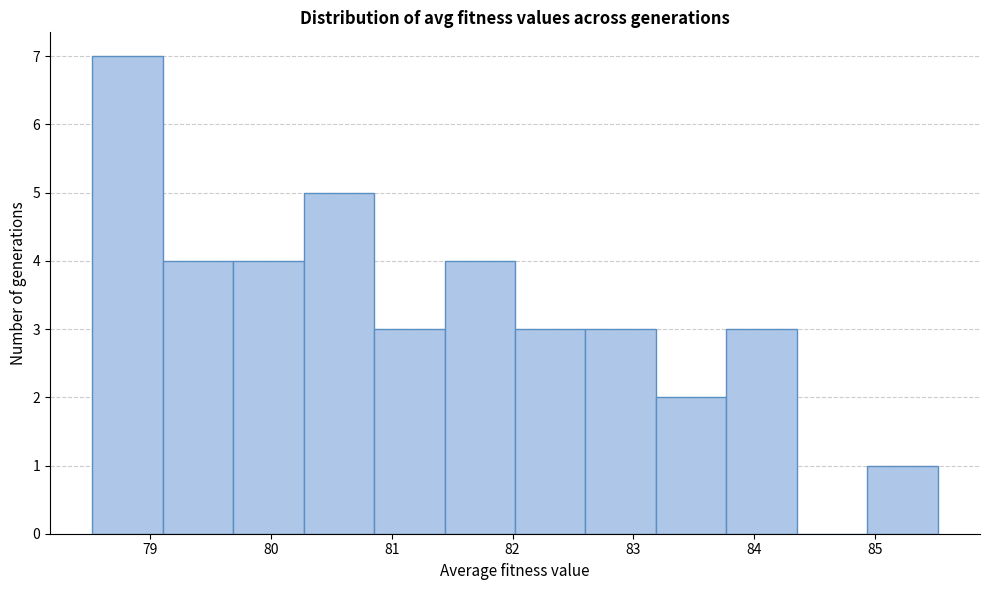

Which range on the x-axis has the tallest bar?

78.5 to 79.1